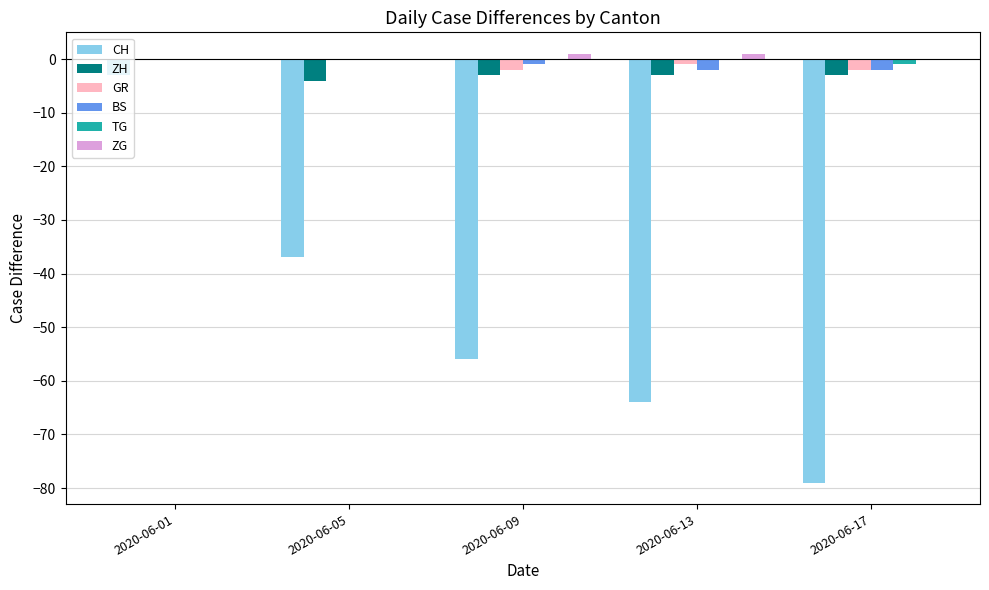

What is the average value of the BS series?

-1